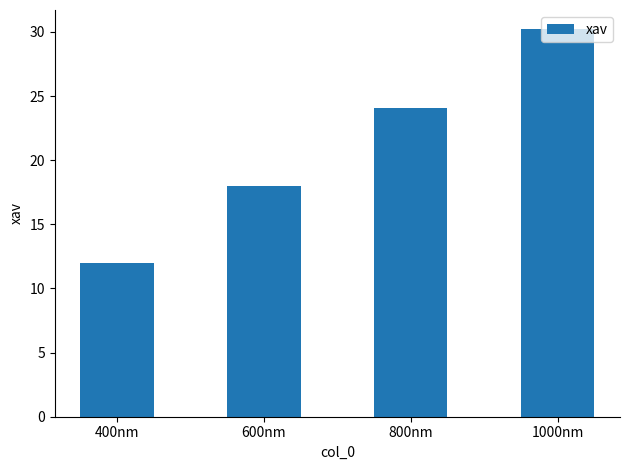

What is the label of the 3rd bar from the left?

800nm